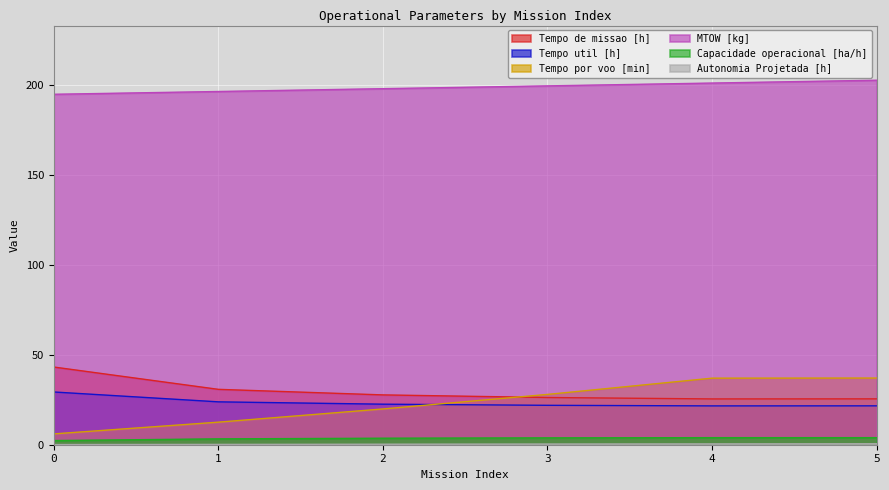

How many values in the MTOW [kg] series exceed 199?

3